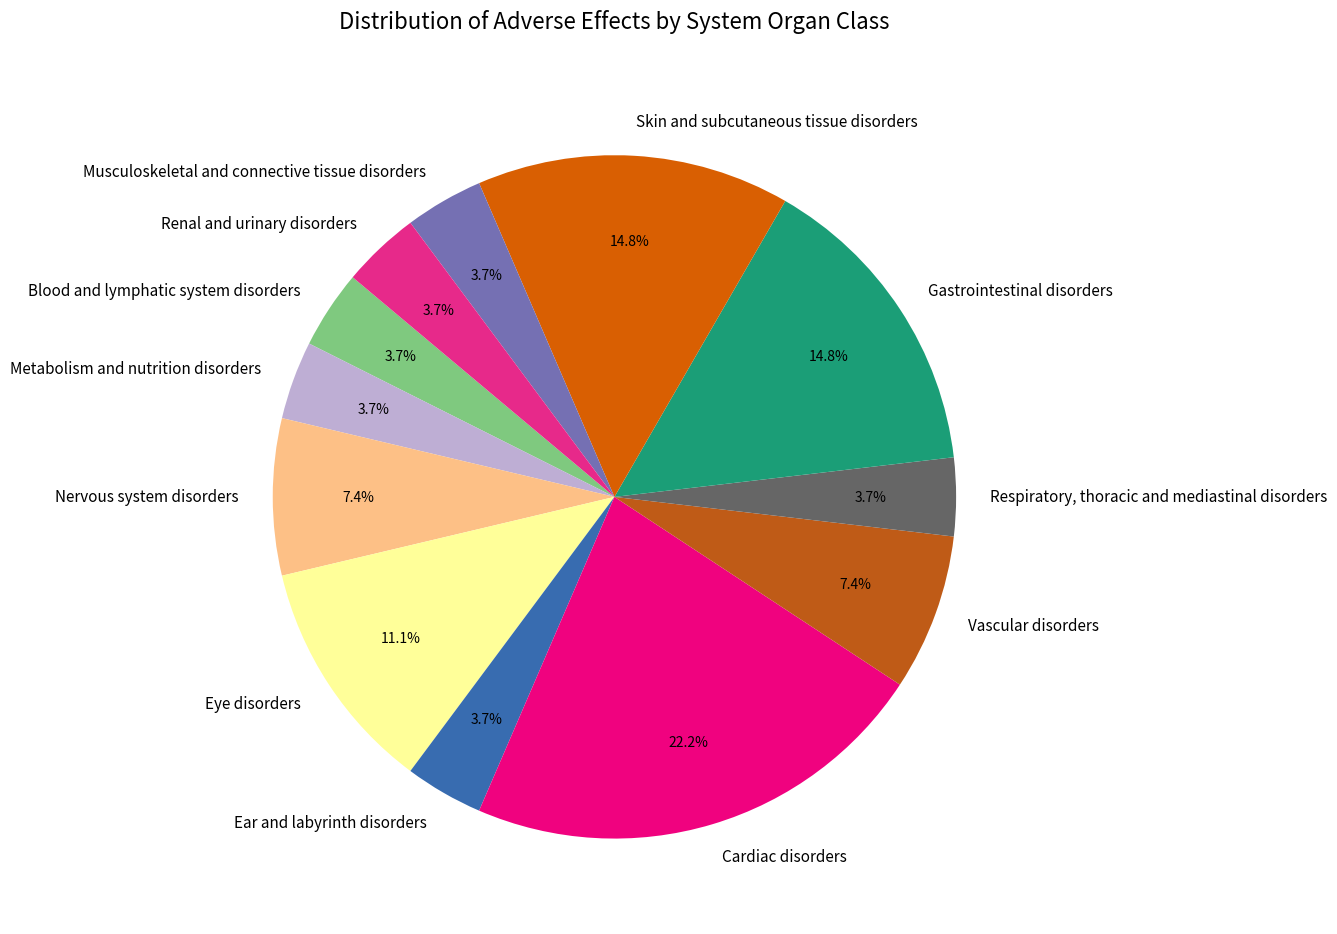

What is the total percentage of Blood and lymphatic system disorders and Renal and urinary disorders?

7.4%